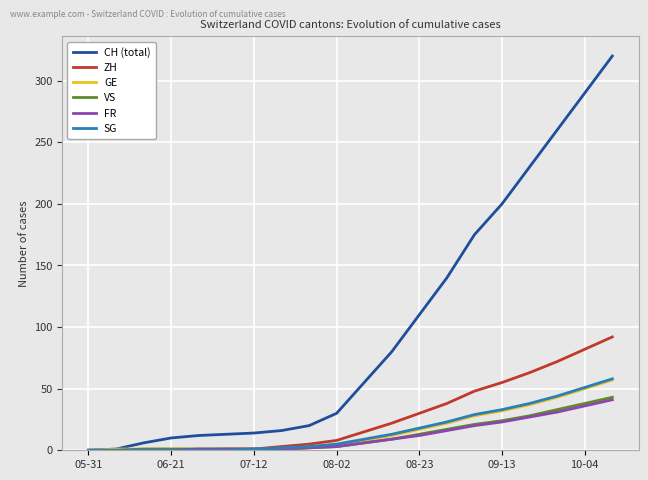

Which series has the largest total across all categories?

CH (total)